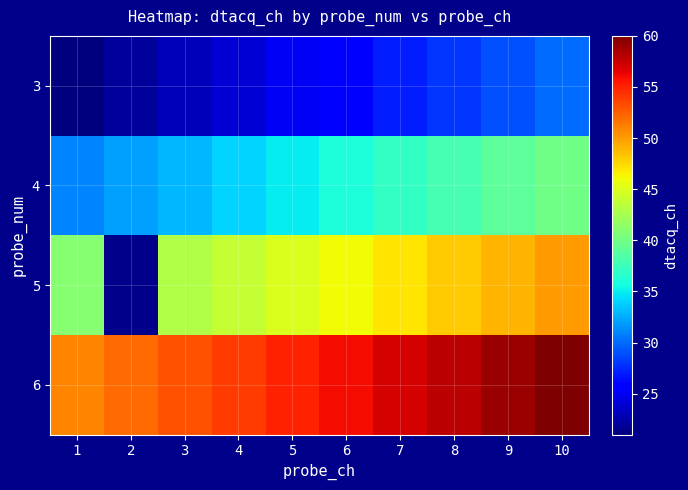

Read the 4 value at 2.

32.0